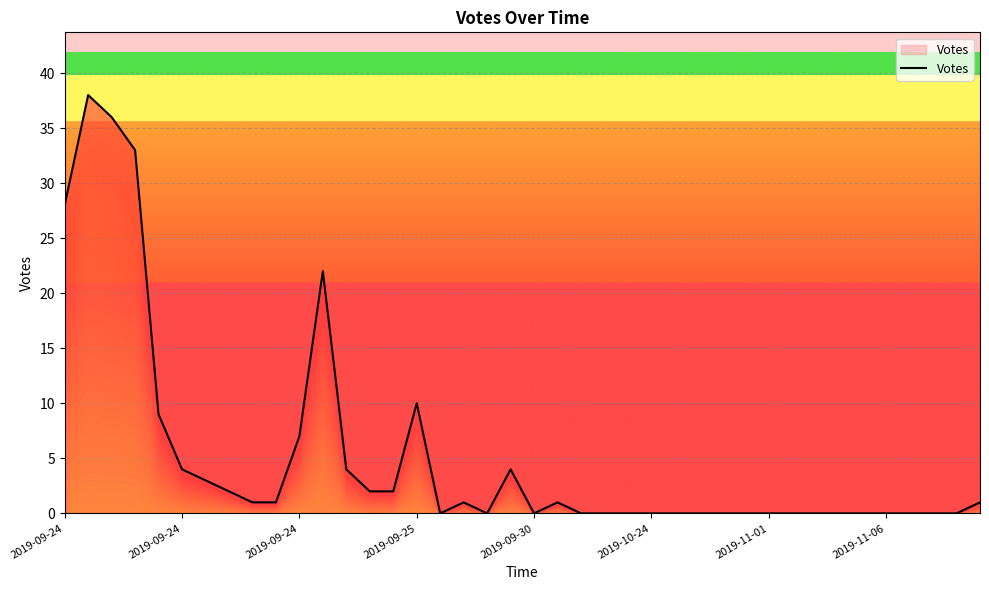

How many positive values are there?

20